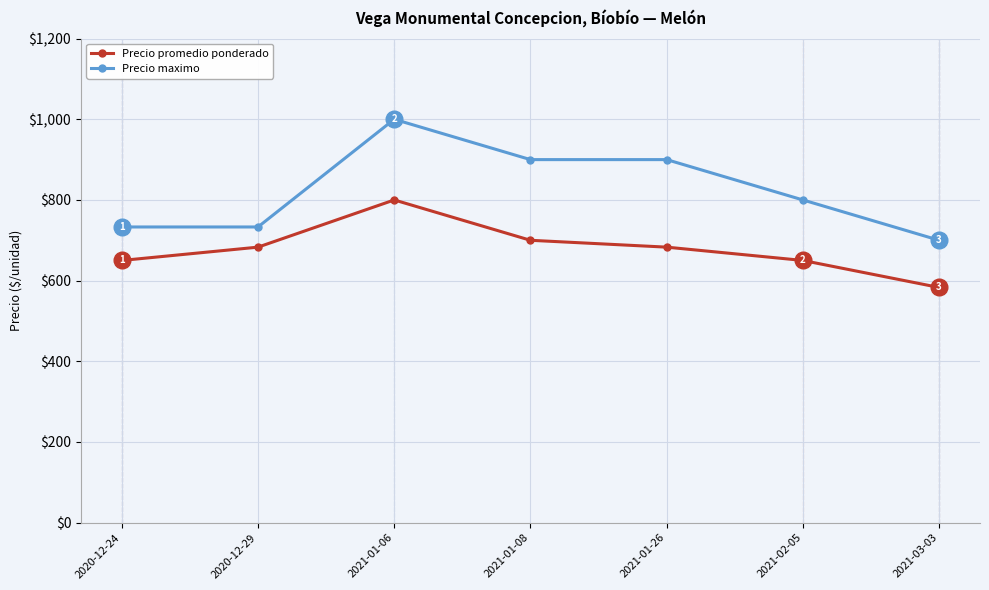

How many values in the Precio maximo series are below 800?

3